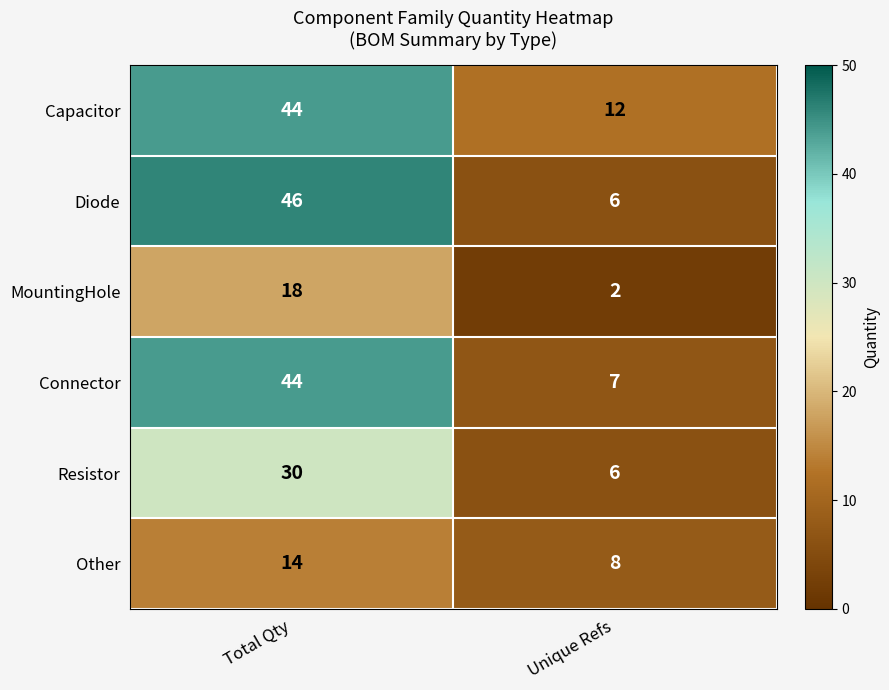

At which category does the chart reach its minimum across all series?

Unique Refs